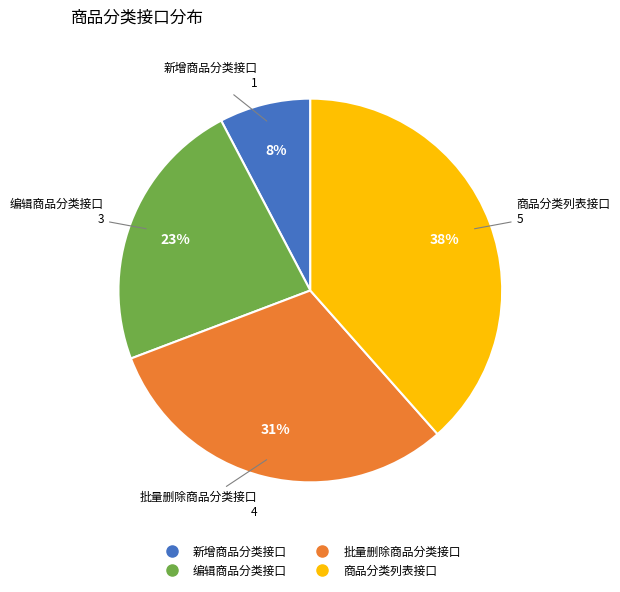

How many segments does this pie chart have?

4